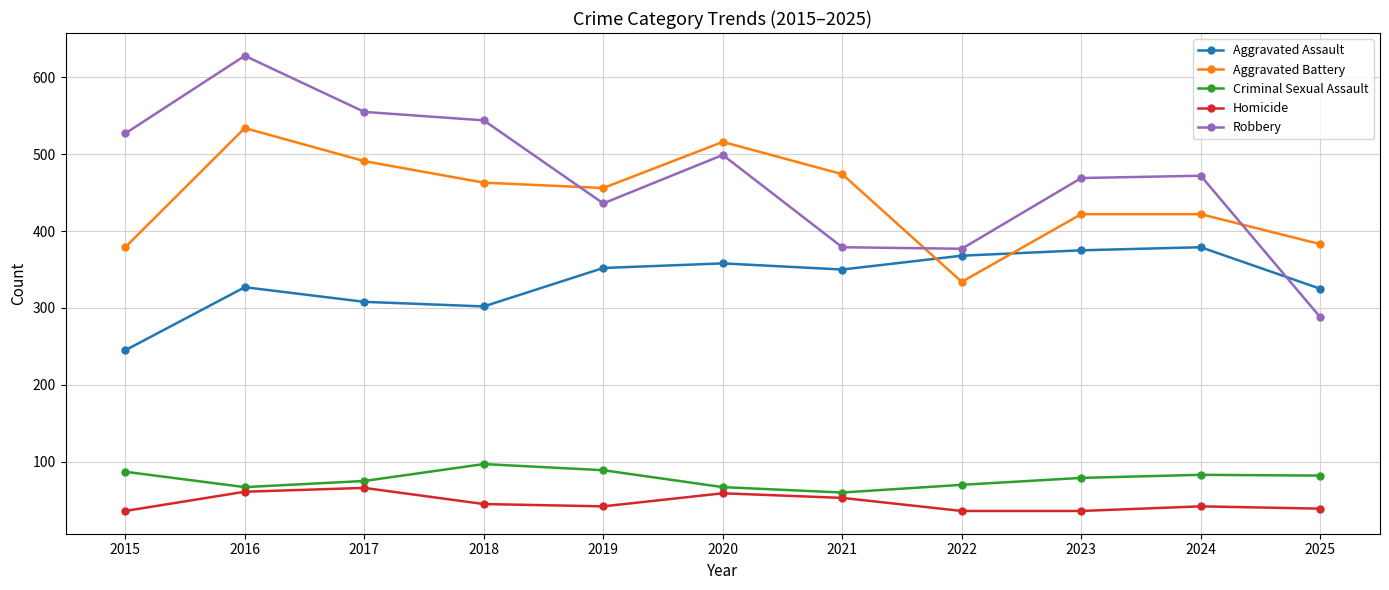

Is the value of Robbery at 2015 greater than the value of Aggravated Battery at 2024?

Yes